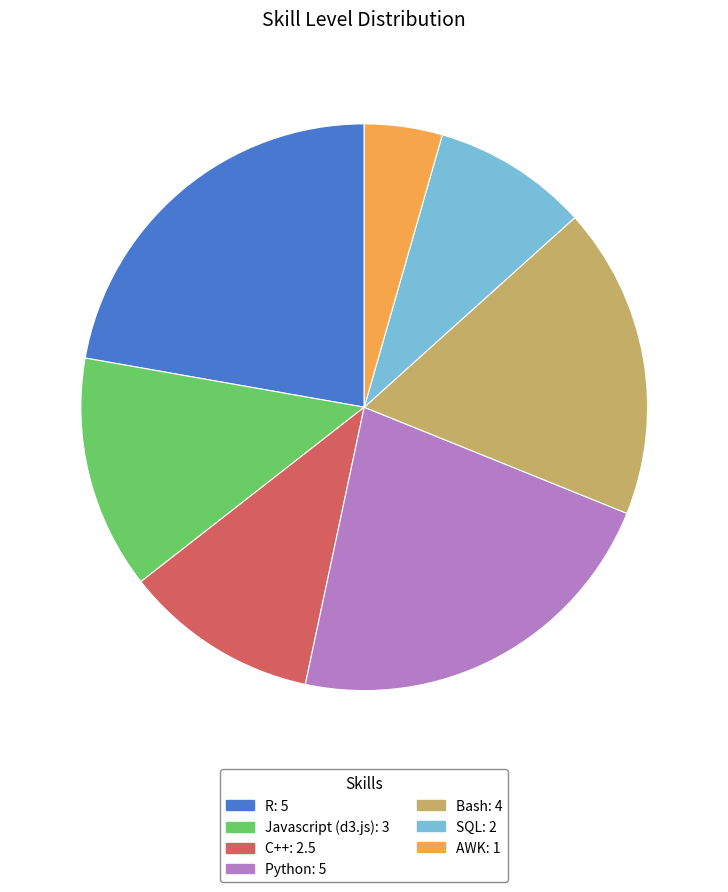

The R slice represents 36% of the pie. True or false?

False